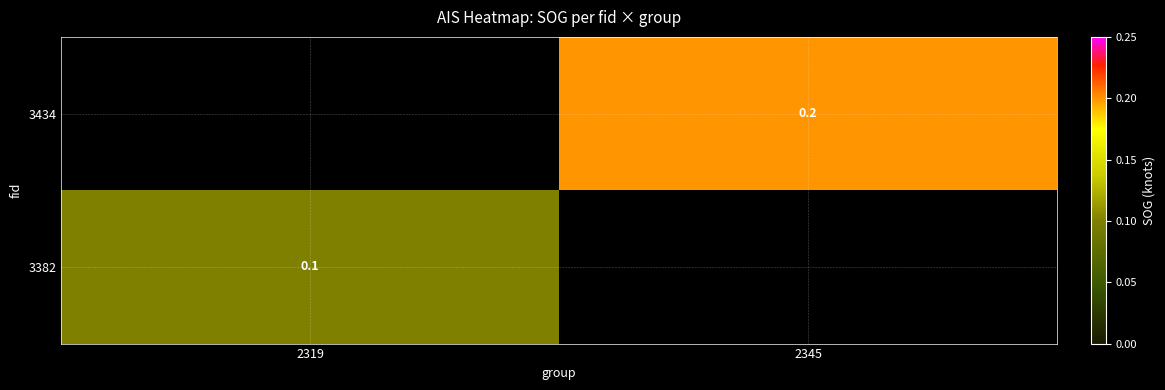

Which has a higher value, 2319 or 2345?

2345